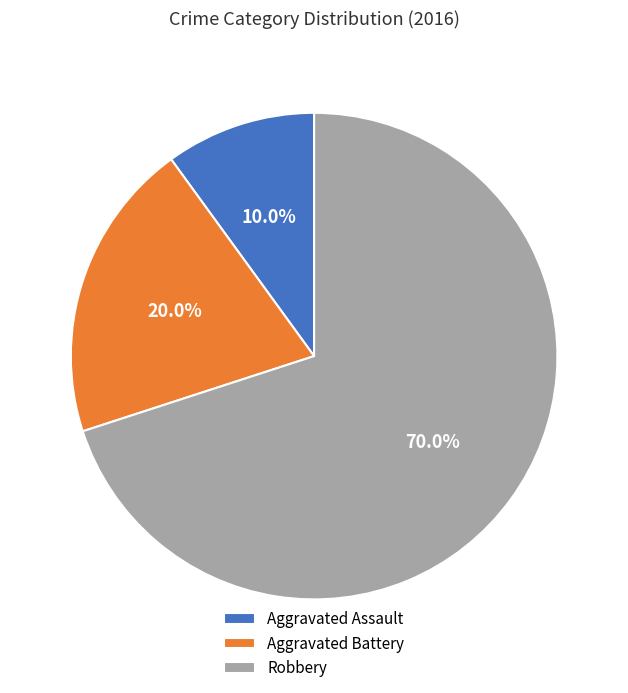

Combined, do Aggravated Assault and Robbery account for over 50%?

Yes